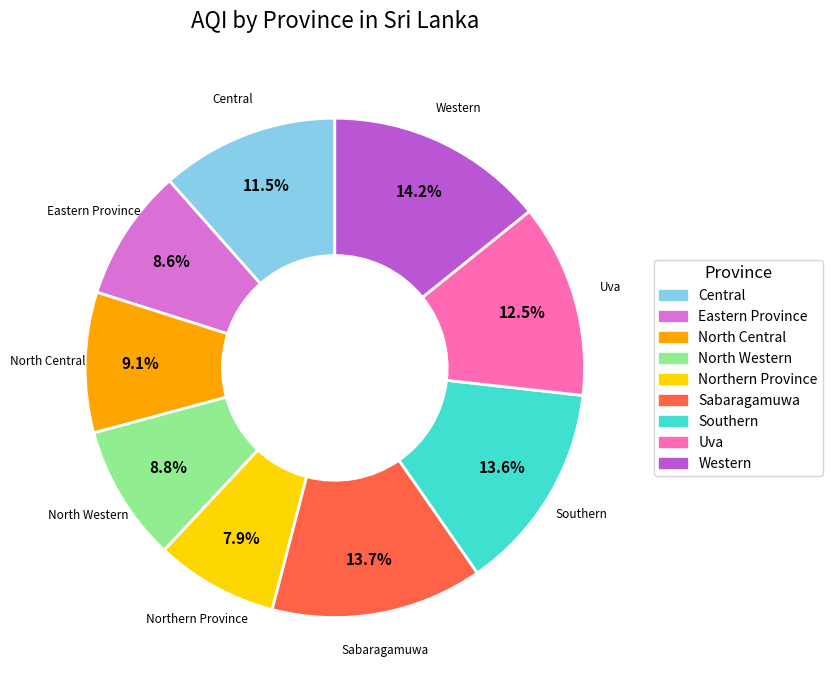

Does any single category account for the majority?

No